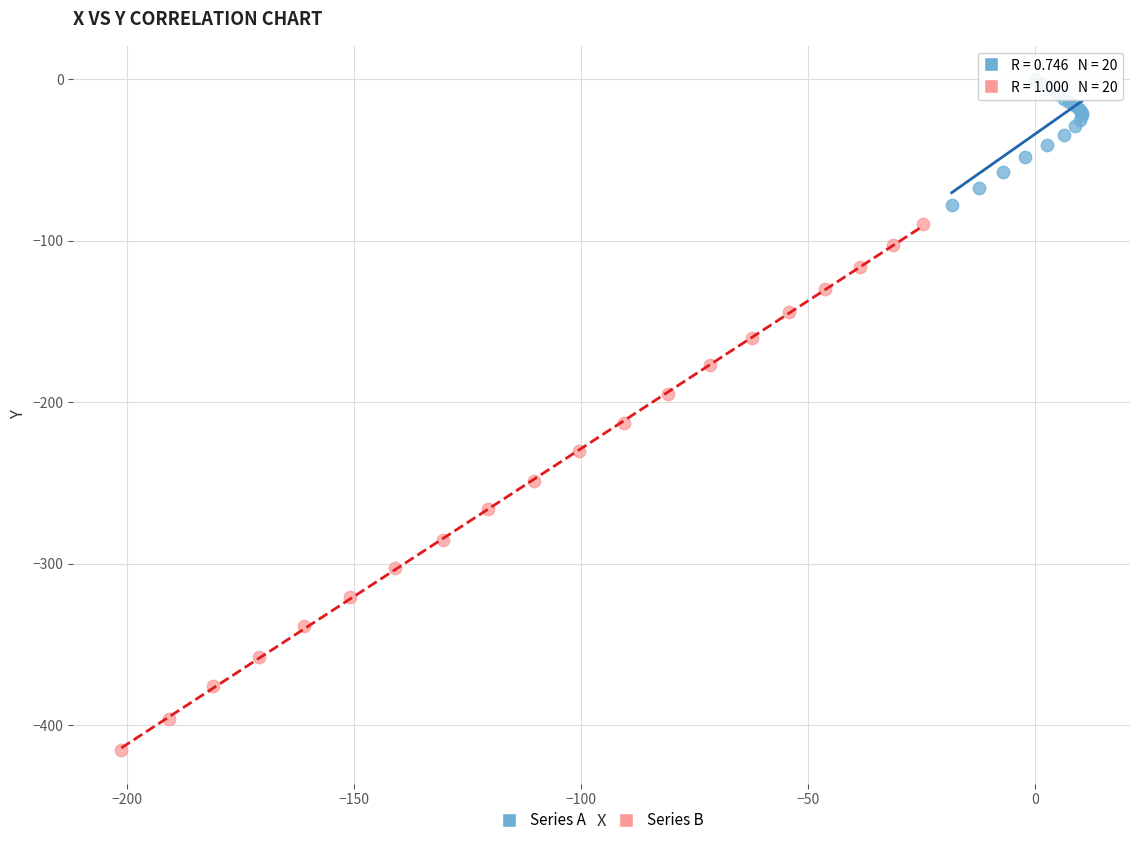

What are all the series names shown in the legend?

Series A, Series B